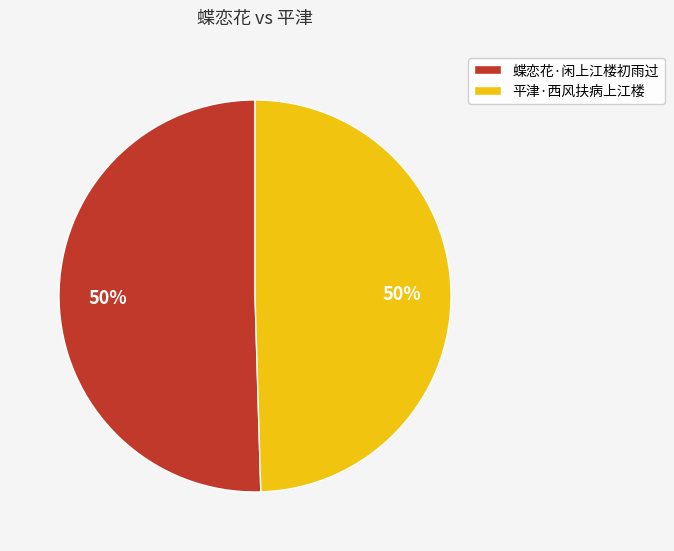

True or false: 平津·西风扶病上江楼 accounts for 40% of the total.

False